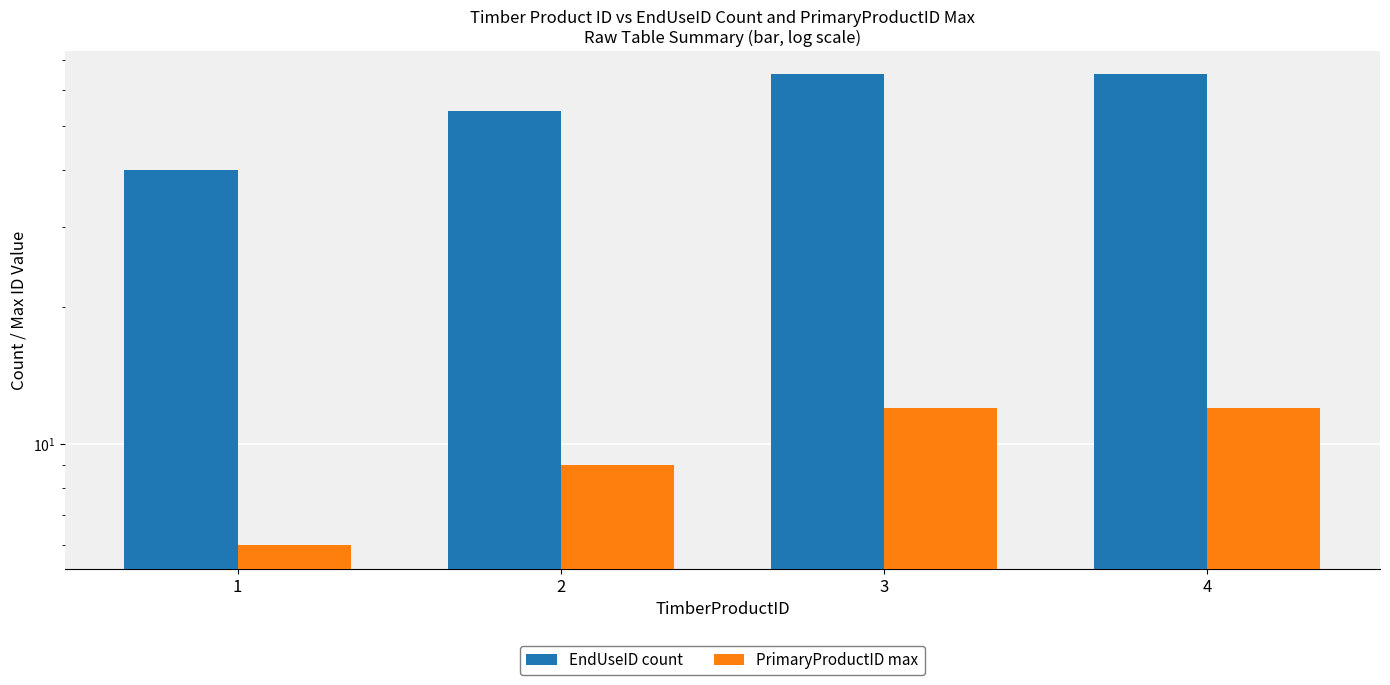

The value of PrimaryProductID max at 4 is 16. True or false?

False